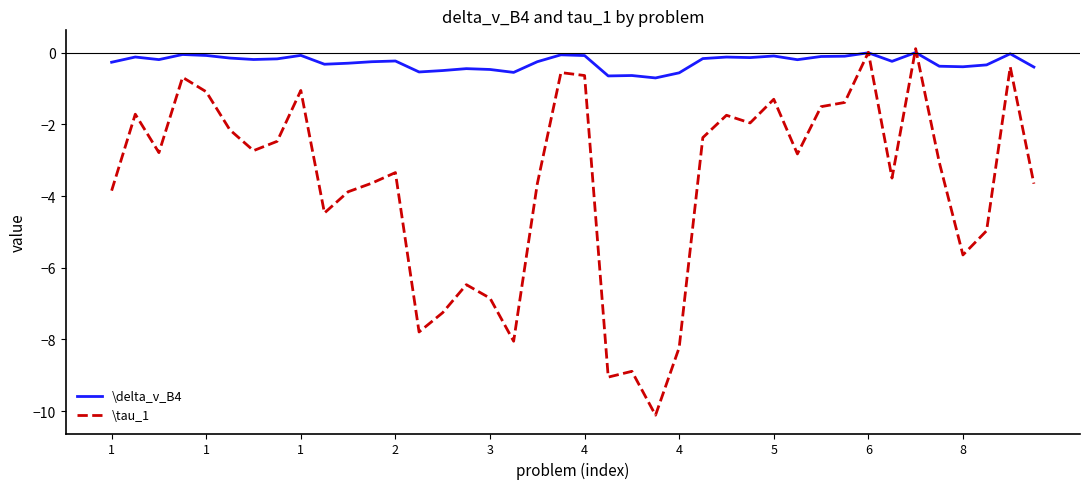

What is the sum of all \tau_1 values?

-145.5